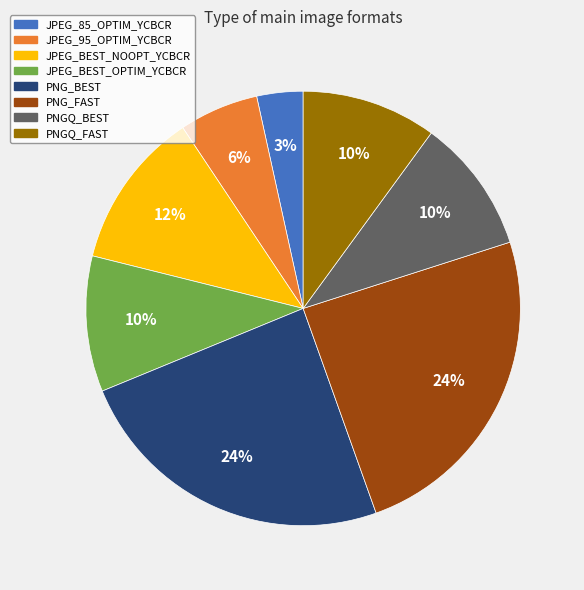

Approximately how many times larger is the value at PNG_FAST compared to PNGQ_FAST?

2.4